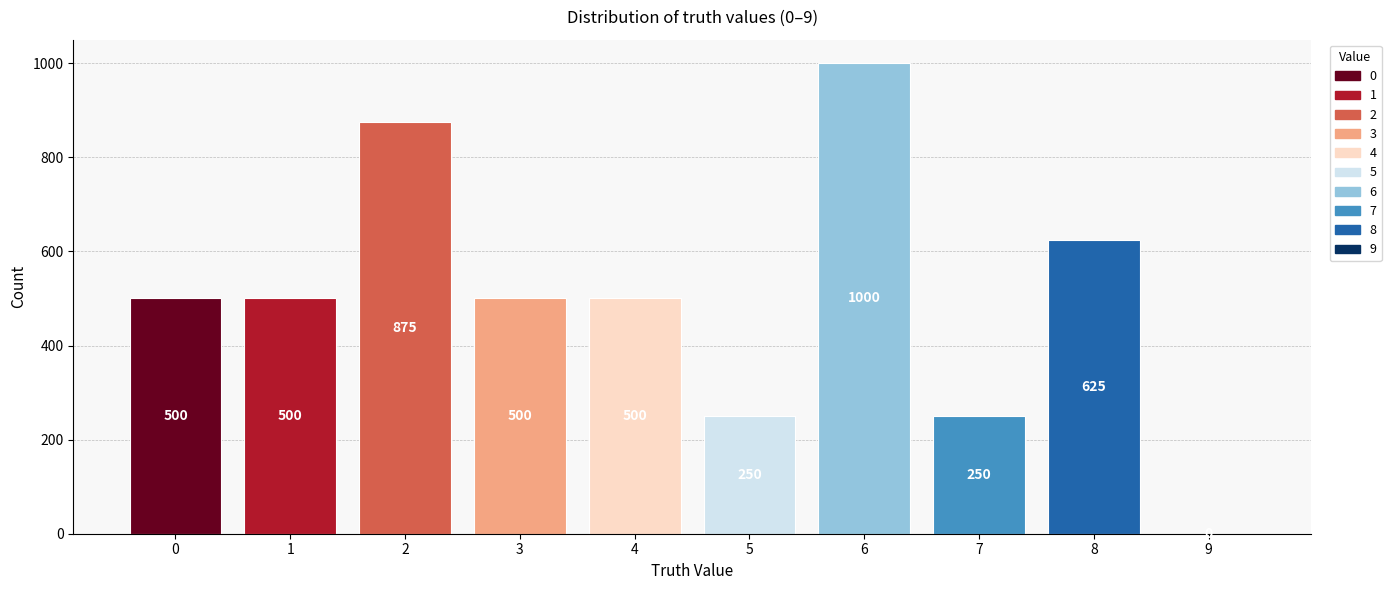

What is the sum of the values at 9 and 1?

500